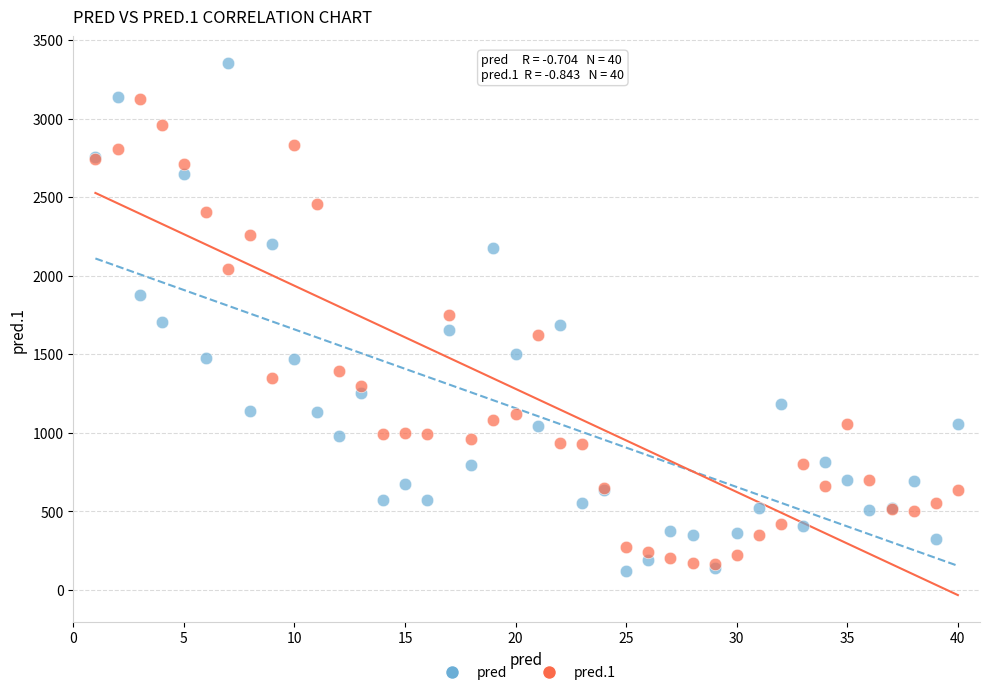

Which series has the largest Y range (max minus min)?

pred